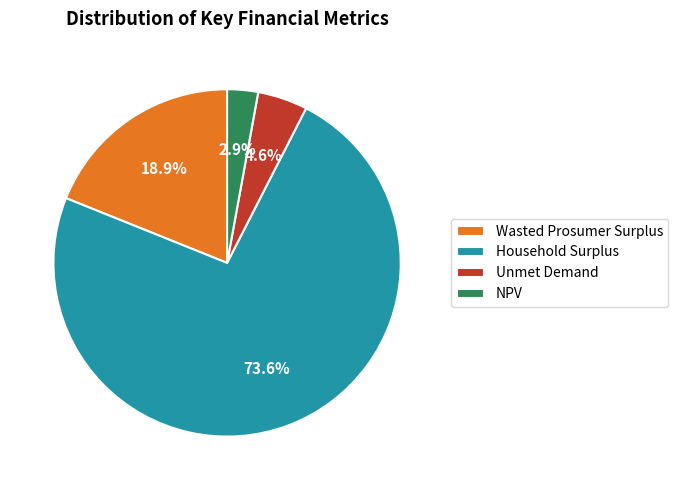

What is the ratio of the value at Wasted Prosumer Surplus to the value at Unmet Demand?

4.1